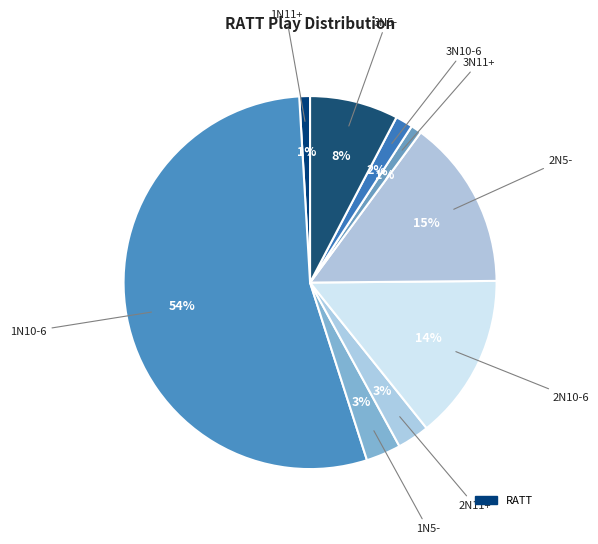

Count the number of slices in the pie.

9